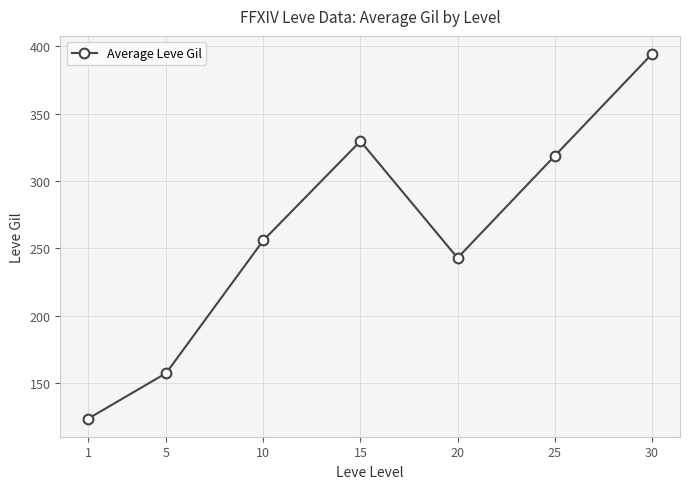

What is the change in value from 1 to 25?

+194.8